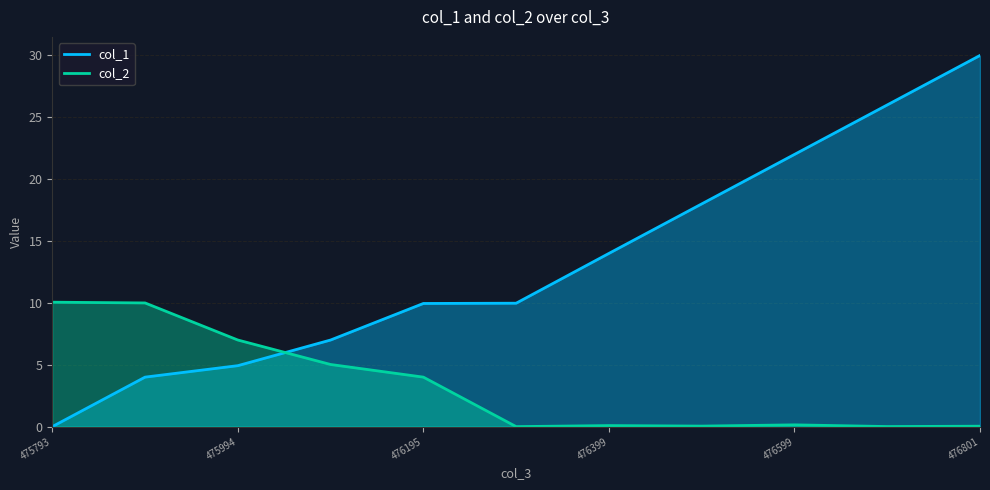

Reading right to left, what are all the values shown in this chart?

col_1: 30.0	26.0	22.0	18.0	14.0	10.0	10.0	7.0	4.9	4.0	0.0
col_2: 0.0	0.0	0.1	0.0	0.1	0.0	4.0	5.0	7.0	10.0	10.1